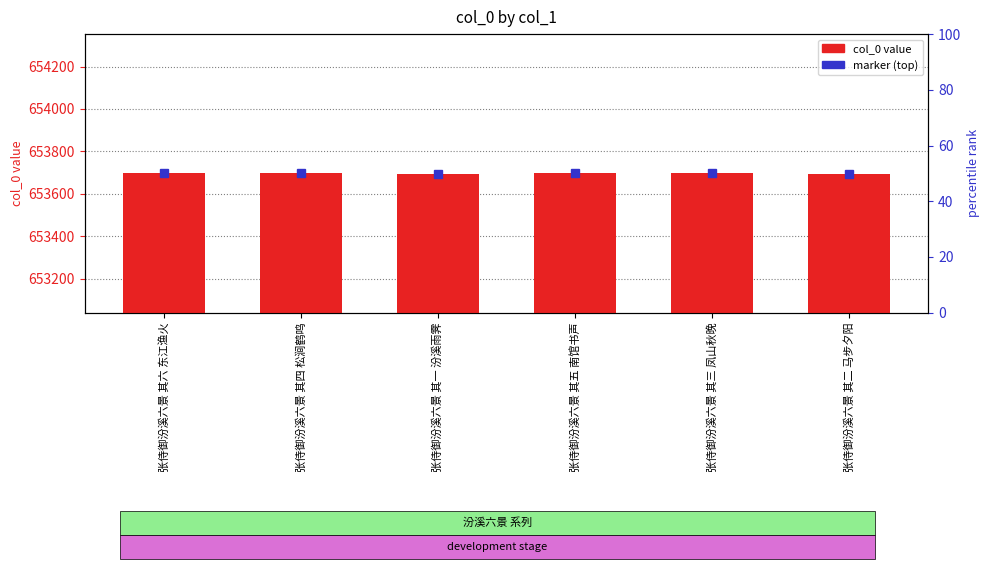

How many values are between 653695 and 653698?

4